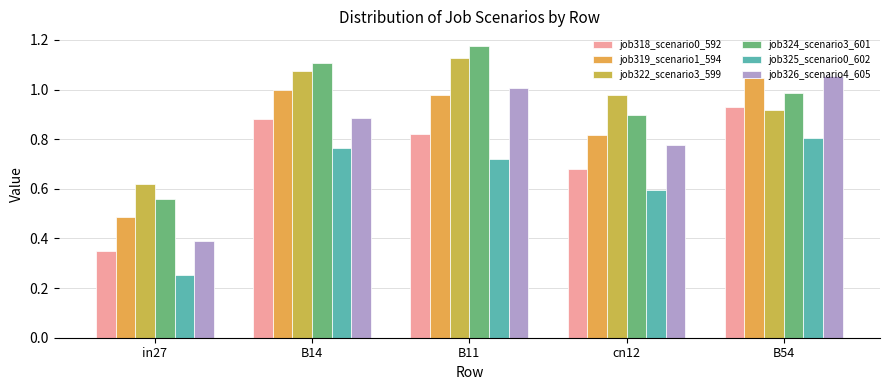

How many bars are there in each group?

6